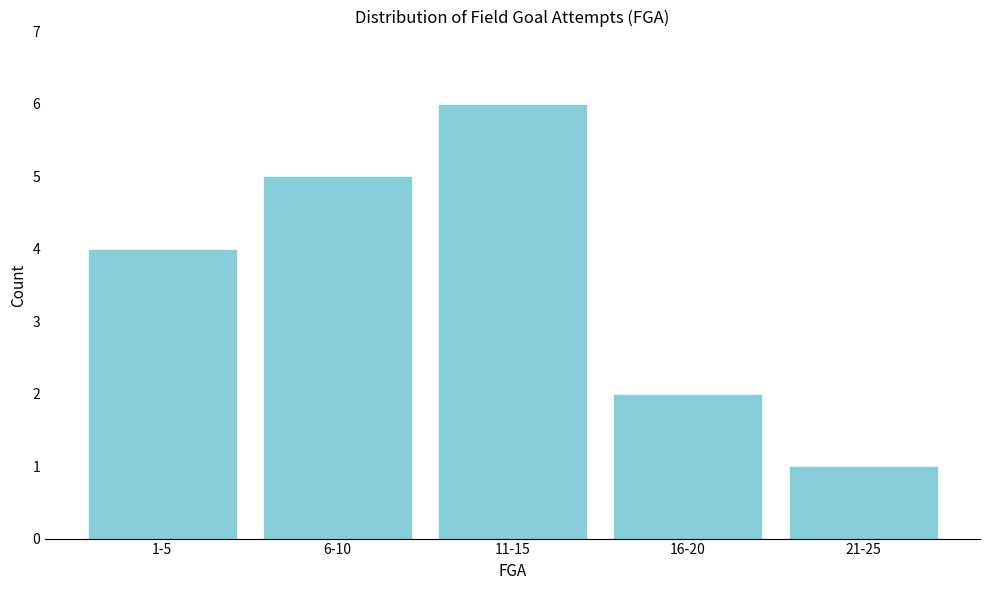

Reading right to left, transcribe all the data shown in this chart.

1	2	6	5	4